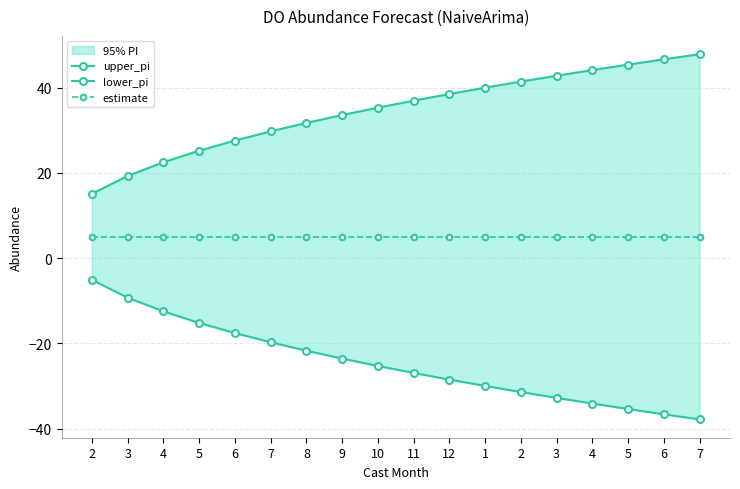

Does the chart have visible grid lines?

Yes